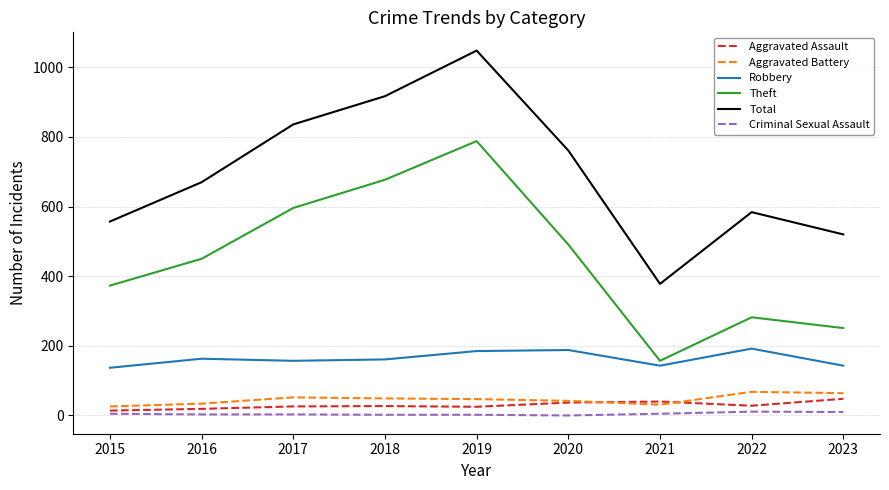

True or false: Theft and Aggravated Battery intersect in this chart.

False